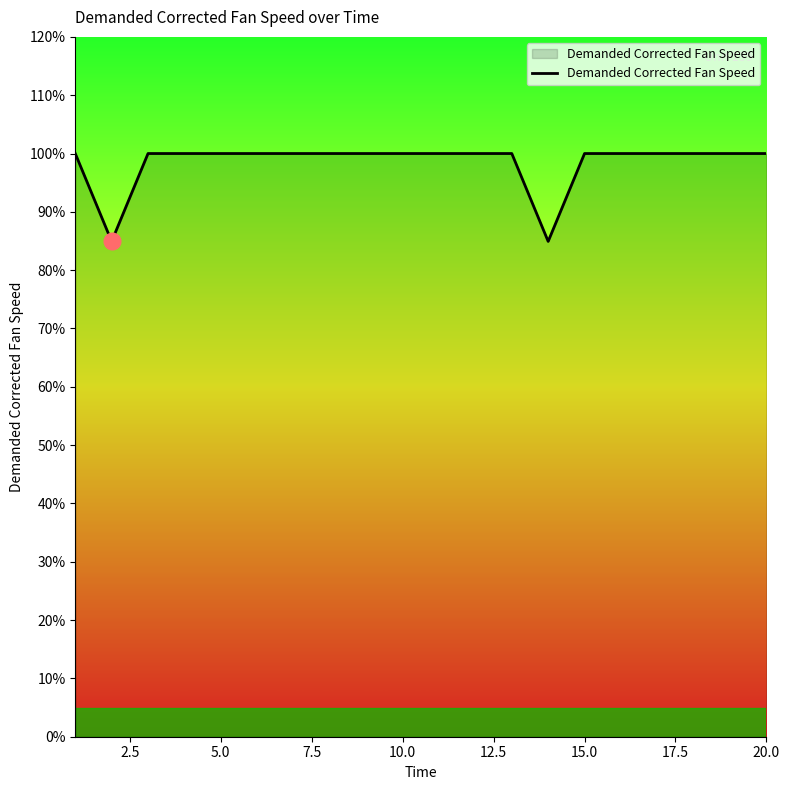

What is the smallest value displayed?

84.9